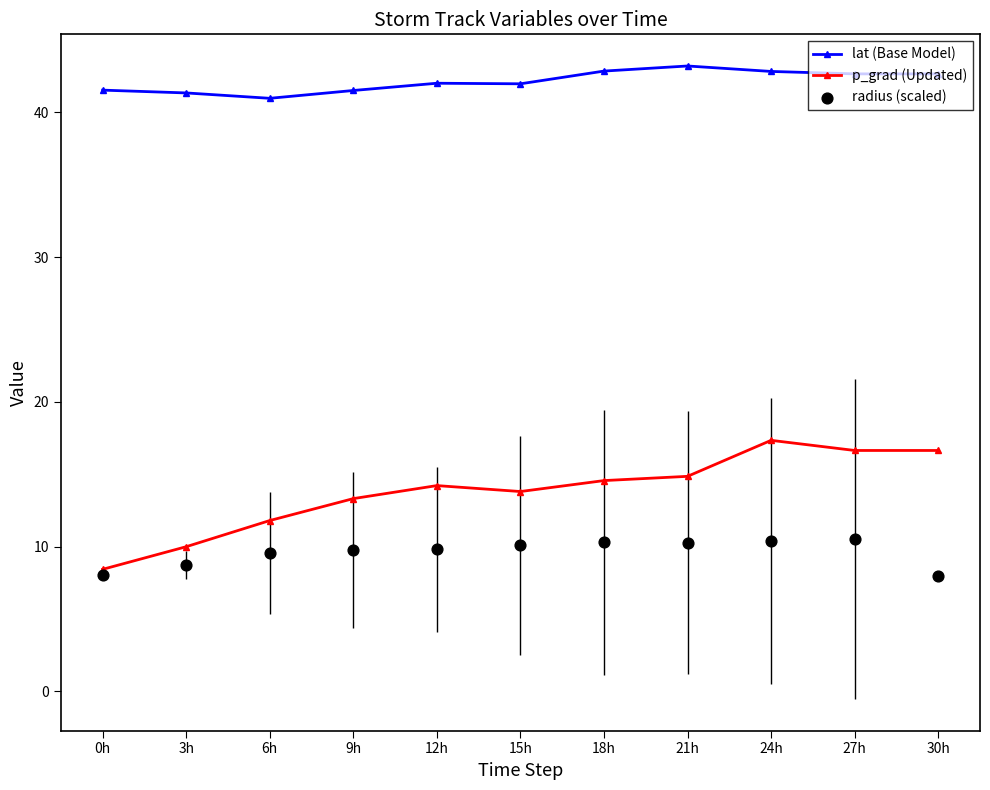

What are all the series names shown in the legend?

lat (Base Model), p_grad (Updated), radius (scaled)